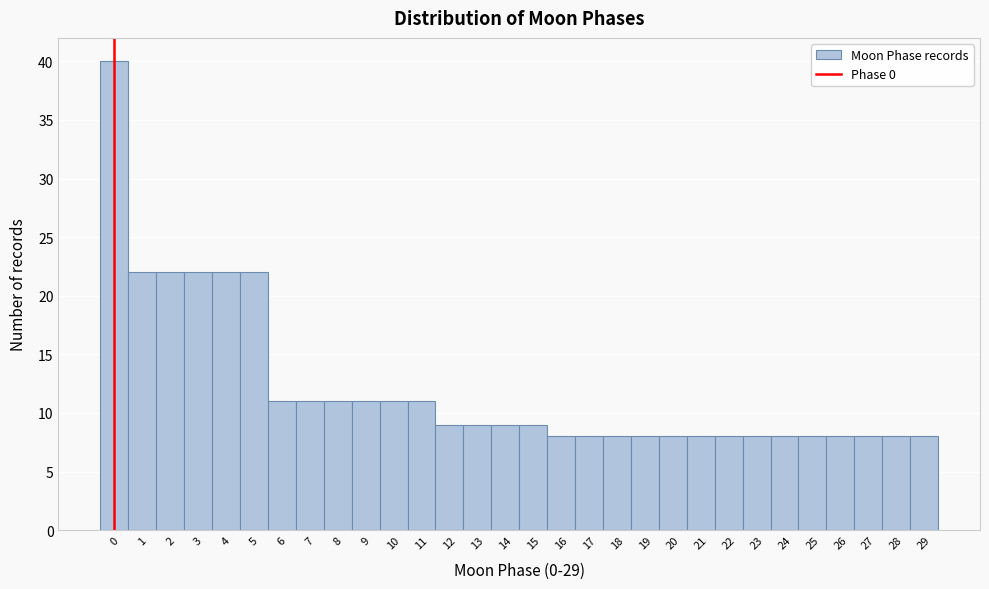

Reading left to right, list every bar in this chart as the range it spans on the x-axis followed by its height. The values are not printed on the chart, so give them approximately, as read against the axis.

-0.5 to 0.5: 40
0.5 to 1.5: 22
1.5 to 2.5: 22
2.5 to 3.5: 22
3.5 to 4.5: 22
4.5 to 5.5: 22
5.5 to 6.5: 11
6.5 to 7.5: 11
7.5 to 8.5: 11
8.5 to 9.5: 11
9.5 to 10.5: 11
10.5 to 11.5: 11
11.5 to 12.5: 9
12.5 to 13.5: 9
13.5 to 14.5: 9
14.5 to 15.5: 9
15.5 to 16.5: 8
16.5 to 17.5: 8
17.5 to 18.5: 8
18.5 to 19.5: 8
19.5 to 20.5: 8
20.5 to 21.5: 8
21.5 to 22.5: 8
22.5 to 23.5: 8
23.5 to 24.5: 8
24.5 to 25.5: 8
25.5 to 26.5: 8
26.5 to 27.5: 8
27.5 to 28.5: 8
28.5 to 29.5: 8